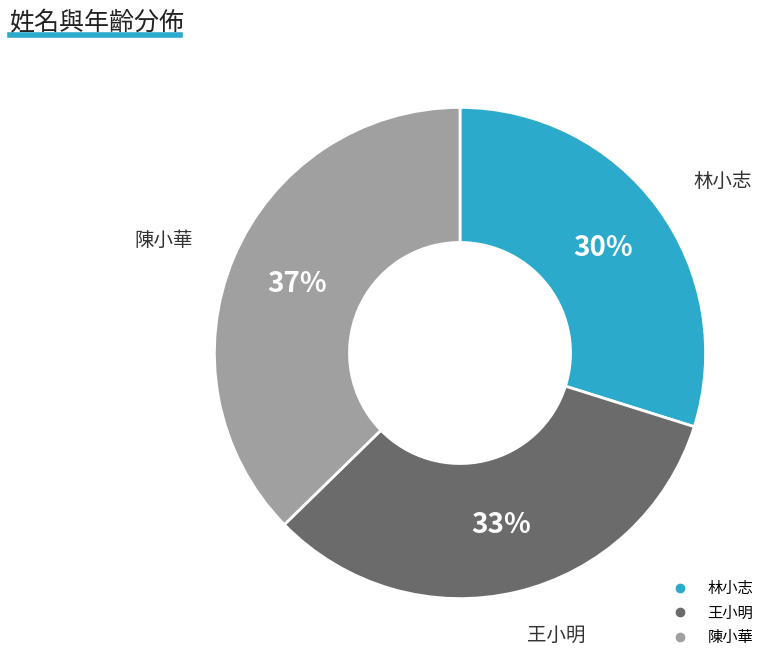

Which category has the smallest portion of the pie?

林小志